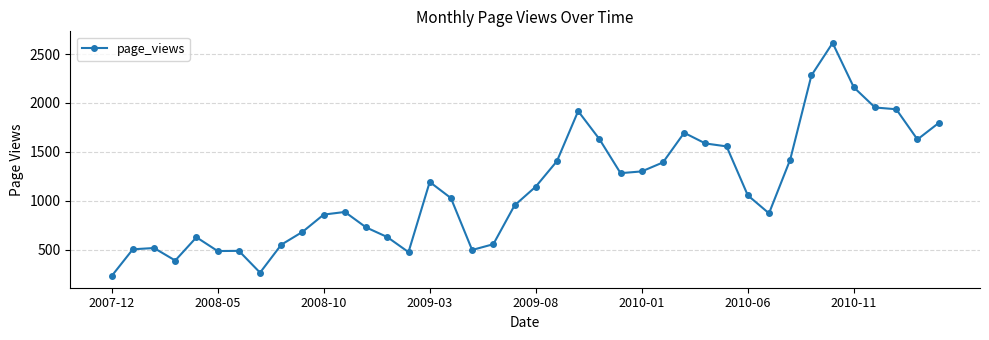

True or false: the data has more than 1 interior local peaks.

True